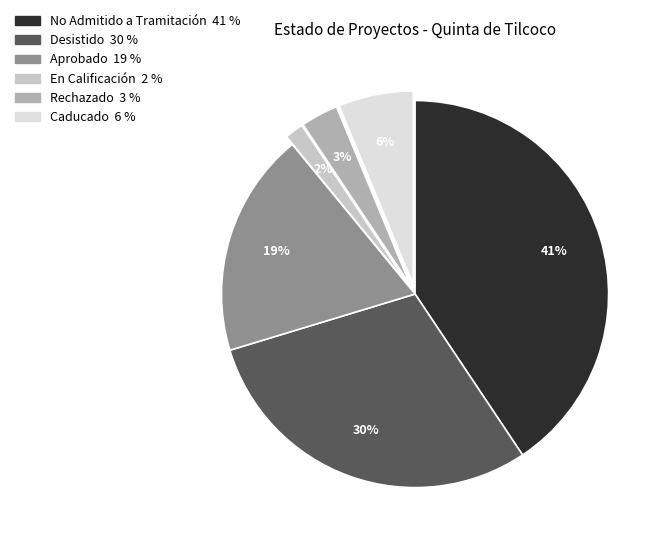

To the nearest percent, what is the difference between the largest and smallest slice percentages?

39%